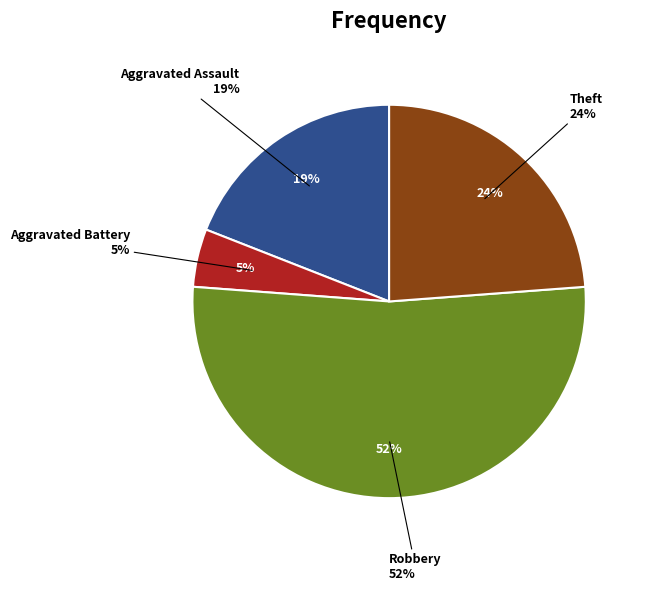

The Theft slice represents 24% of the pie. True or false?

True